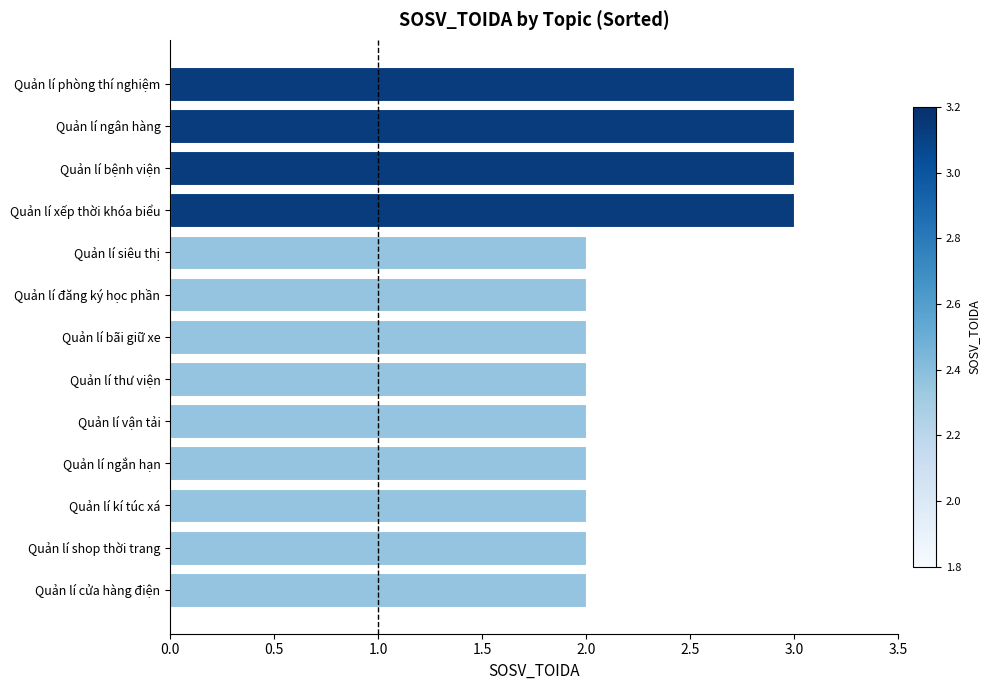

What is the difference between the maximum and minimum values?

1